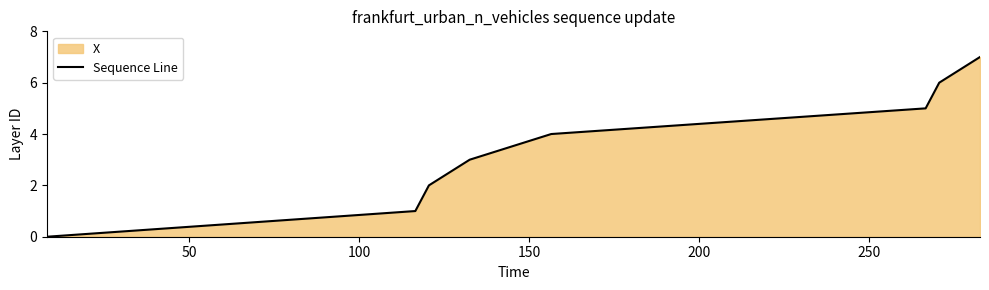

True or false: there are more than 2 points higher than both neighbors.

False